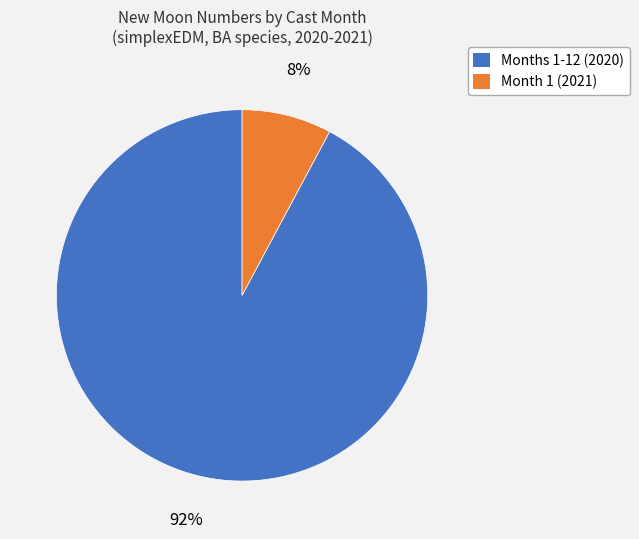

Do Months 1-12 (2020) and Month 1 (2021) together represent more than half of the pie?

Yes